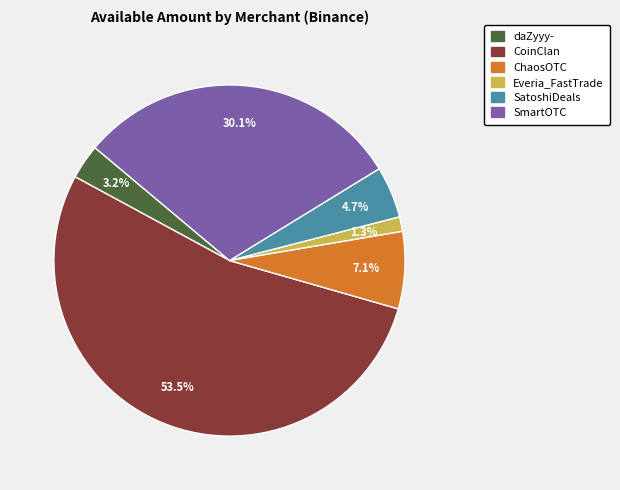

Which has a higher value, CoinClan or SmartOTC?

CoinClan